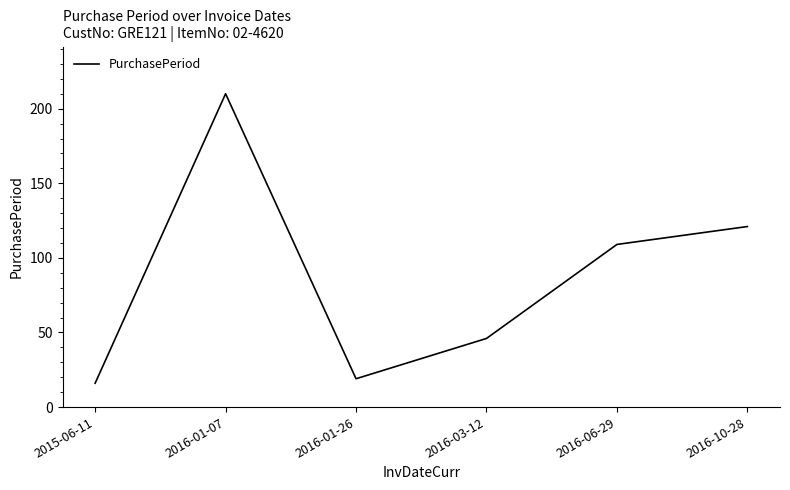

List the labels in order of value, largest first.

2016-01-07, 2016-10-28, 2016-06-29, 2016-03-12, 2016-01-26, 2015-06-11